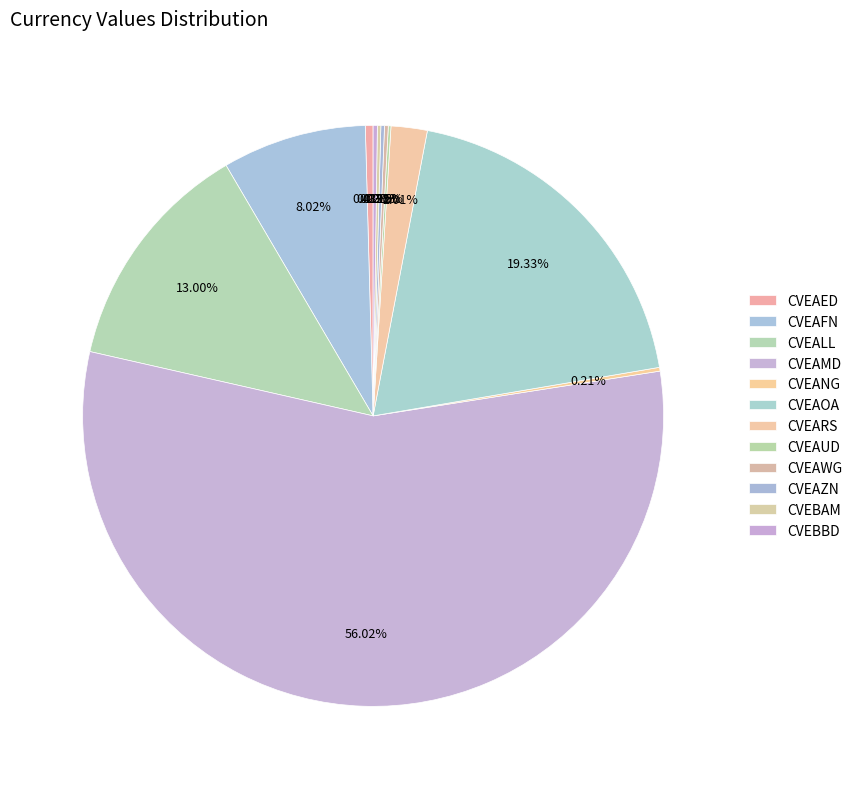

The CVEARS slice represents 8% of the pie. True or false?

False